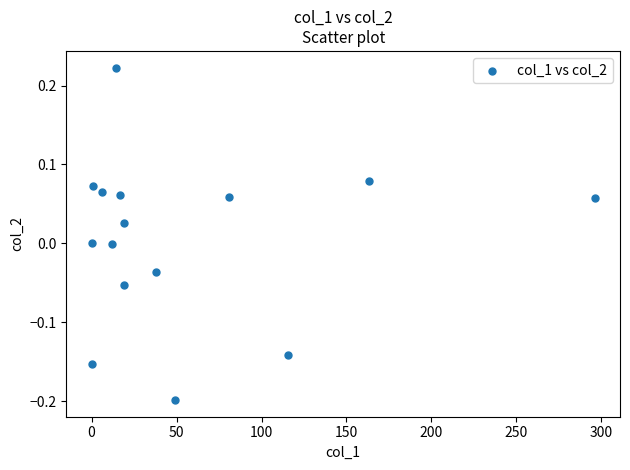

What is the range of Y values (max minus min)?

0.4